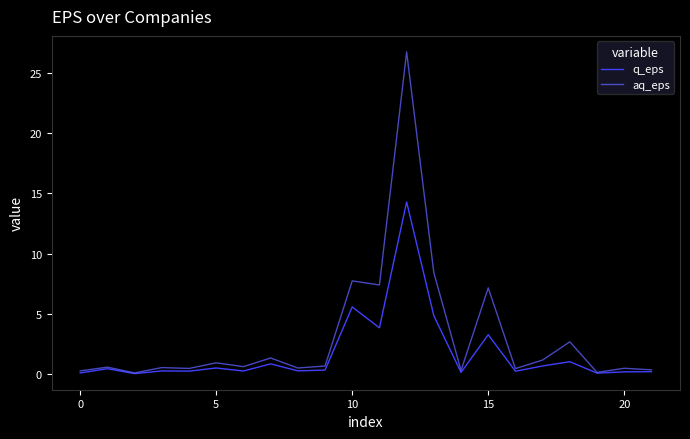

What is the maximum value for q_eps?

14.3